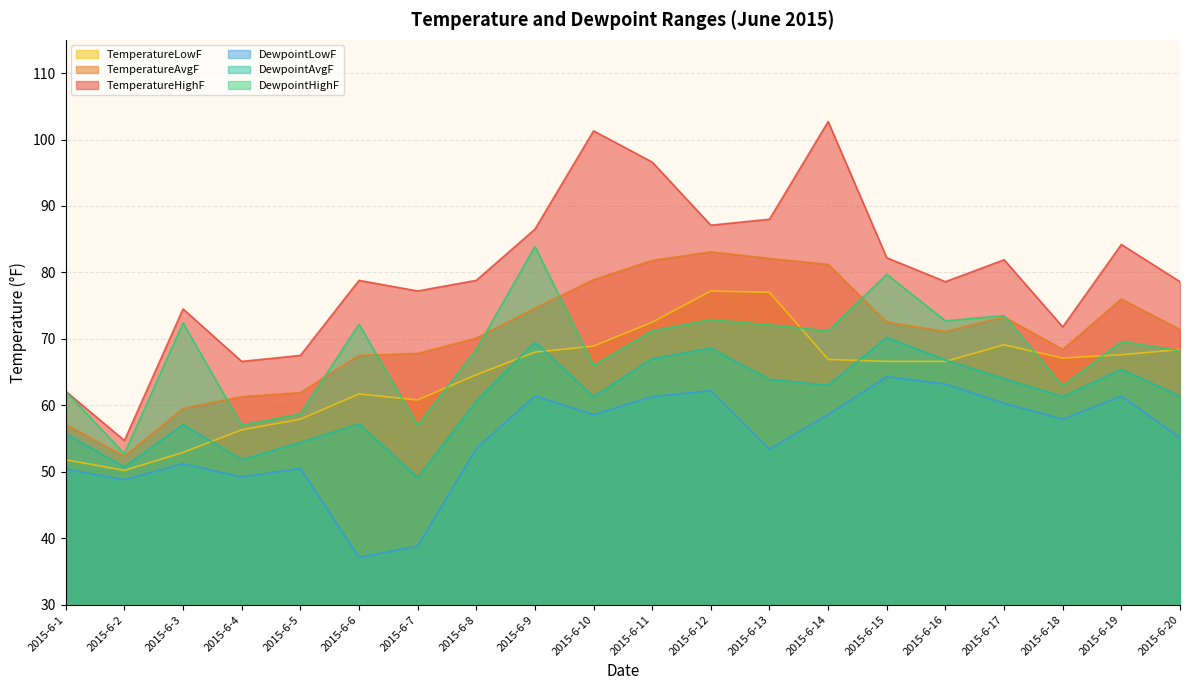

Rank the series by their maximum value, from highest to lowest.

TemperatureHighF, DewpointHighF, TemperatureAvgF, TemperatureLowF, DewpointAvgF, DewpointLowF